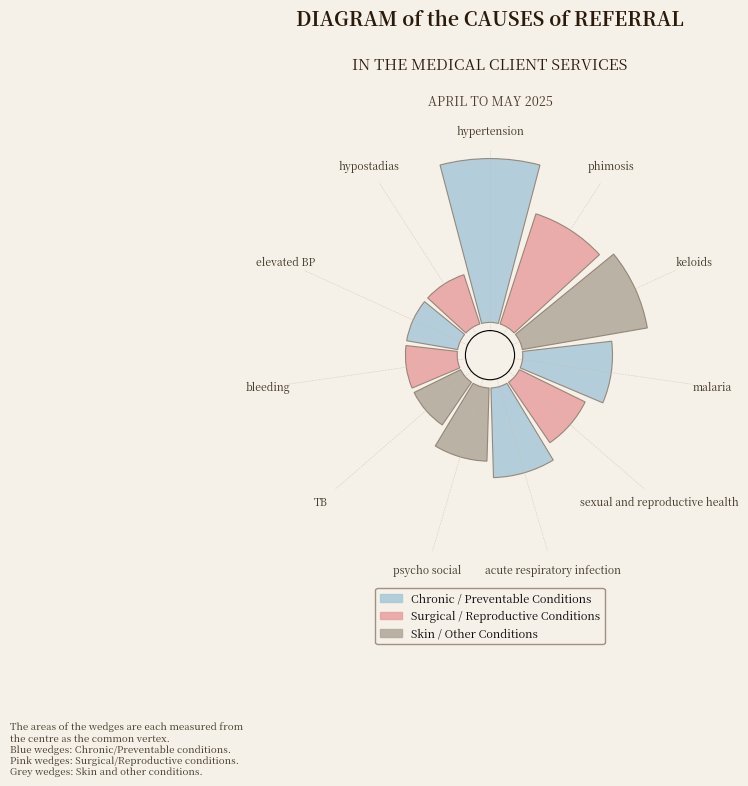

Which category has the biggest portion of the pie?

hypertension